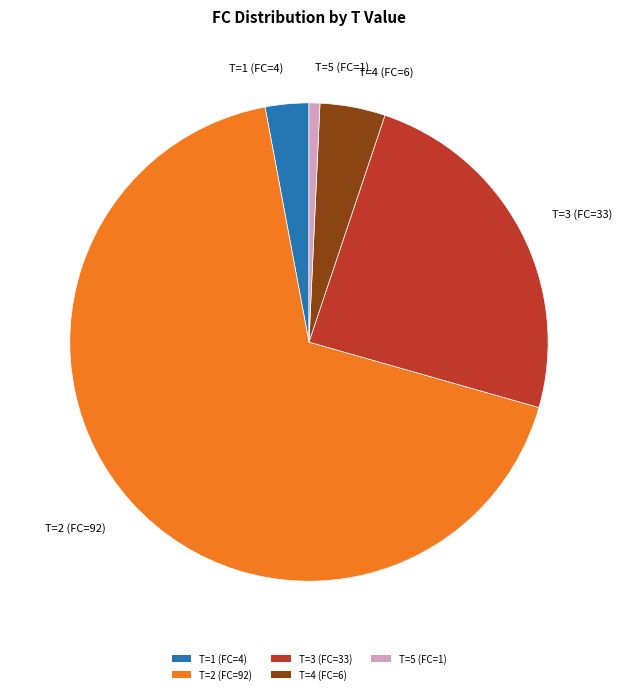

Is there a majority slice in this chart?

Yes